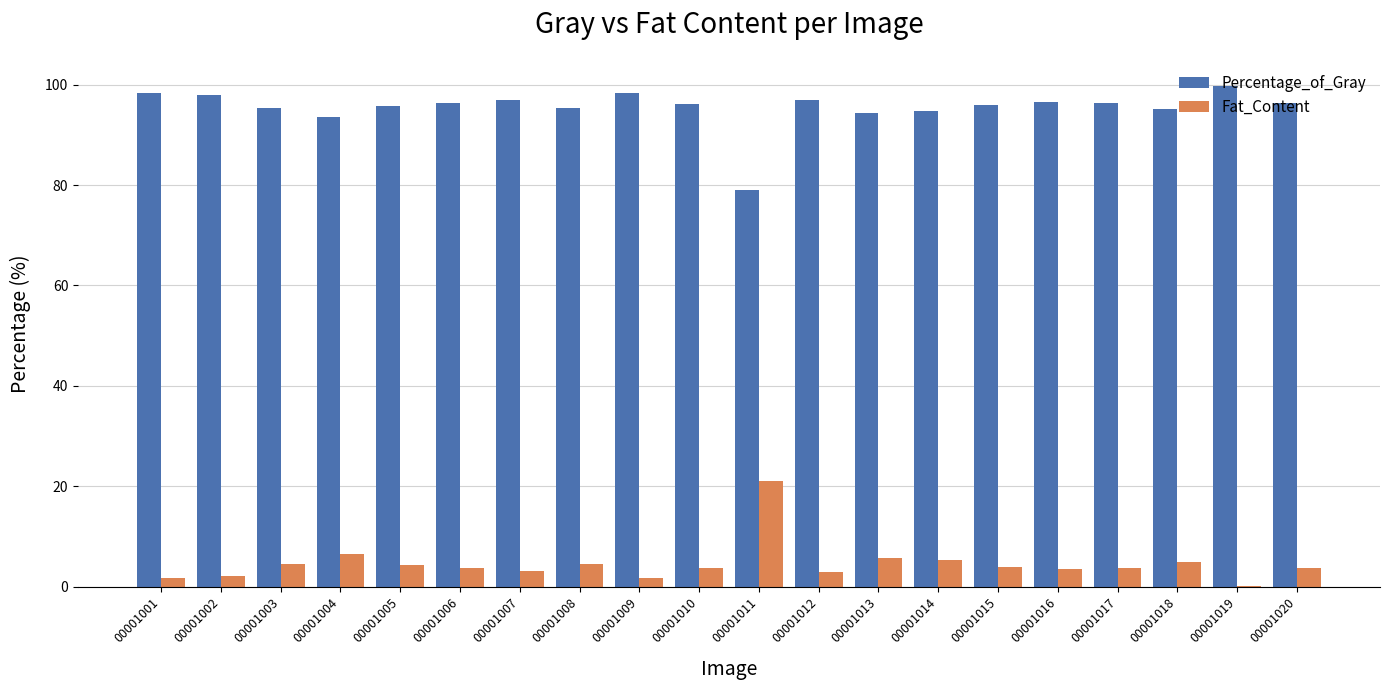

Which series has the largest total across all categories?

Percentage_of_Gray